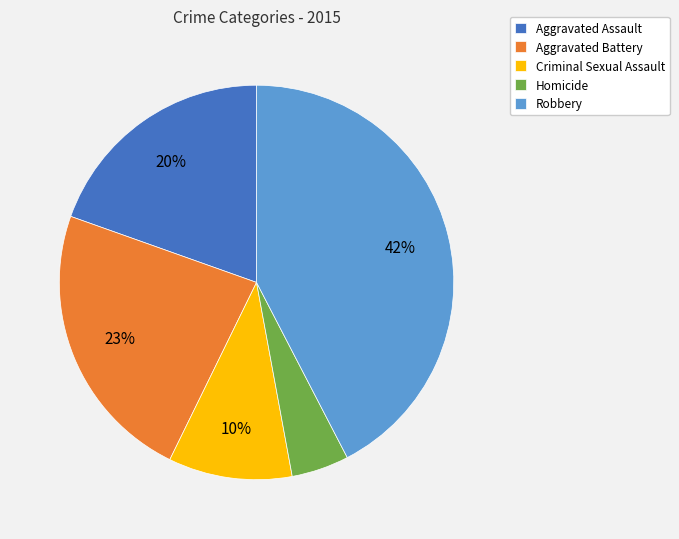

To the nearest percent, what is the combined percentage of Robbery and Homicide?

47%